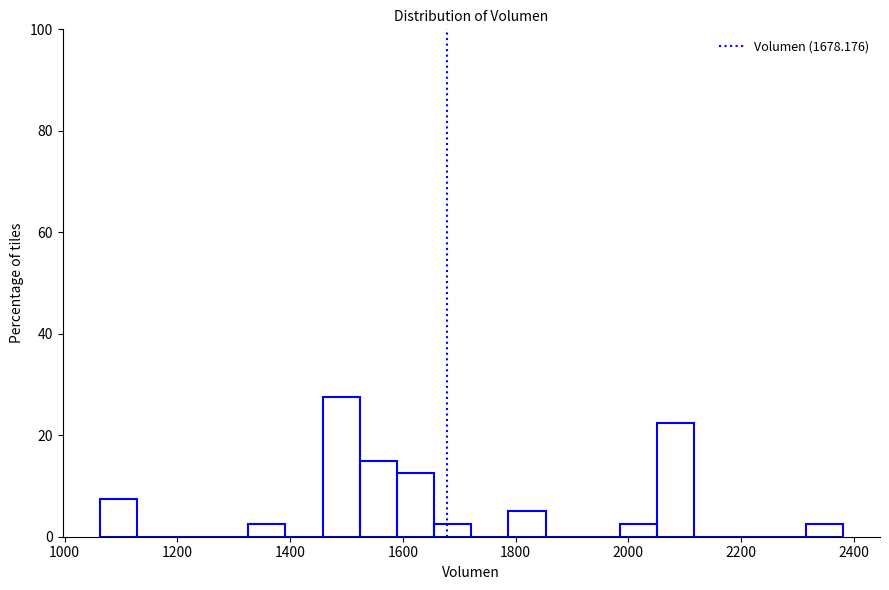

Read against the x-axis, roughly where is the centre of the tallest bar?

1500